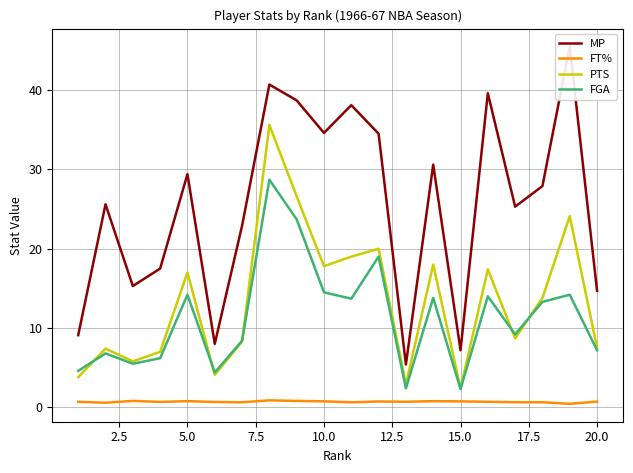

True or false: FT% and FGA cross at least once.

False